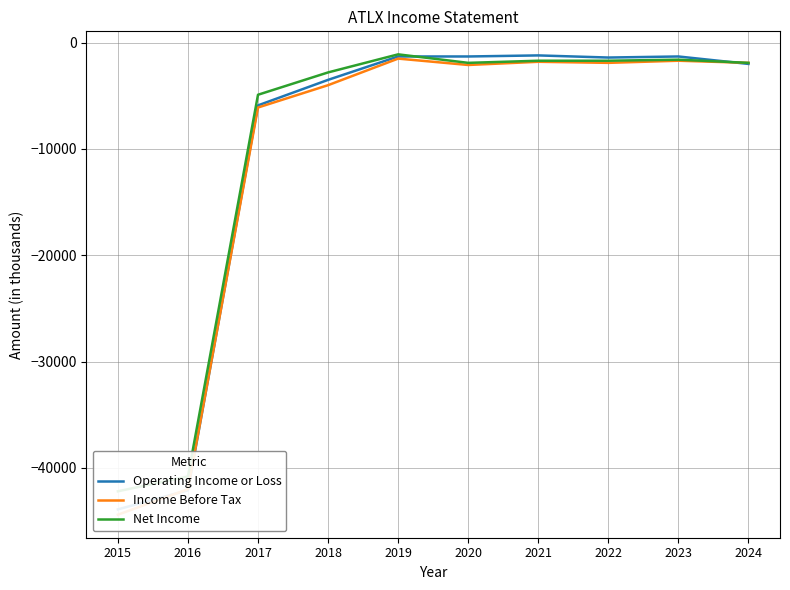

What is the difference between the second highest and second lowest values in the Operating Income or Loss series?

40800